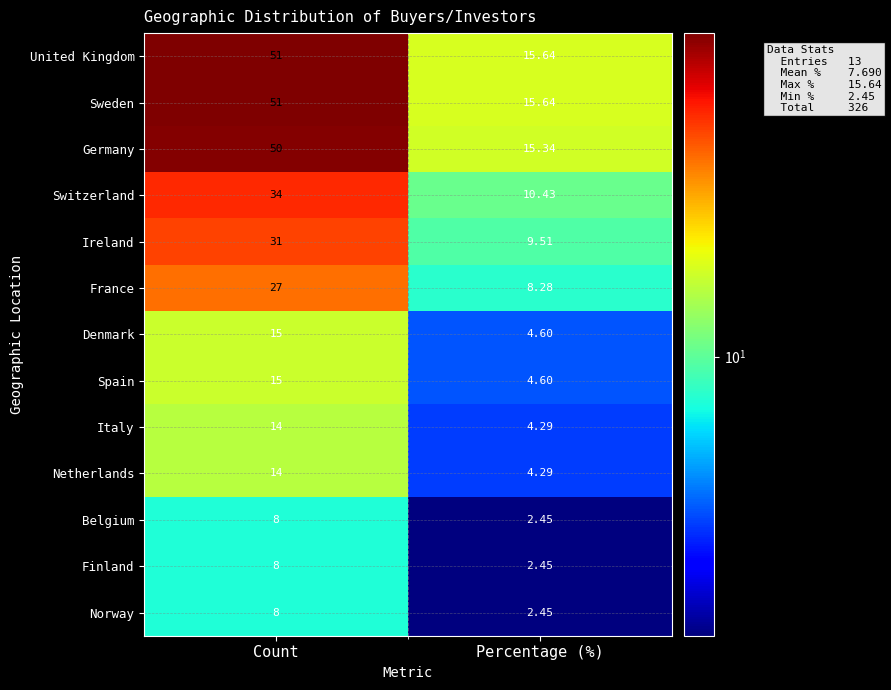

What is the difference between the highest and lowest values at Percentage (%)?

13.2